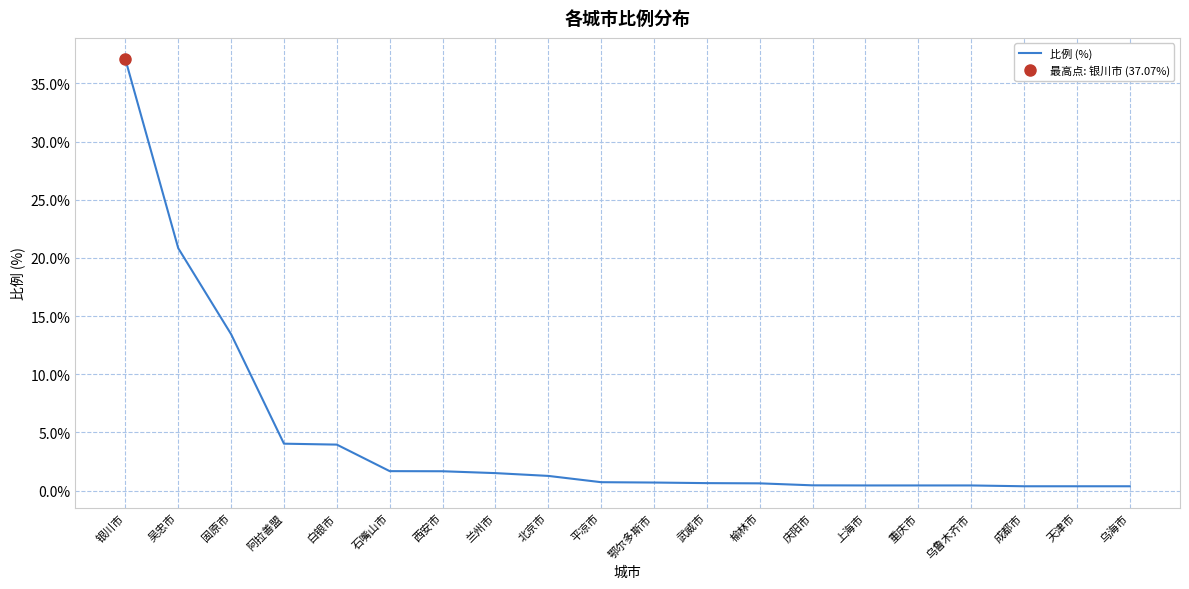

Rank the categories by value from highest to lowest.

银川市, 吴忠市, 固原市, 阿拉善盟, 白银市, 石嘴山市, 西安市, 兰州市, 北京市, 平凉市, 鄂尔多斯市, 武威市, 榆林市, 庆阳市, 上海市, 重庆市, 乌鲁木齐市, 成都市, 天津市, 乌海市